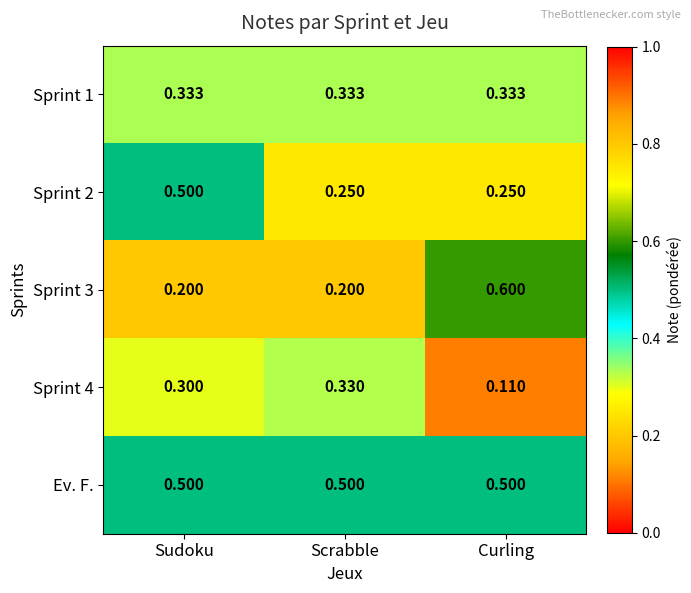

Between Sudoku and Scrabble, which series saw the biggest shift?

Sprint 2